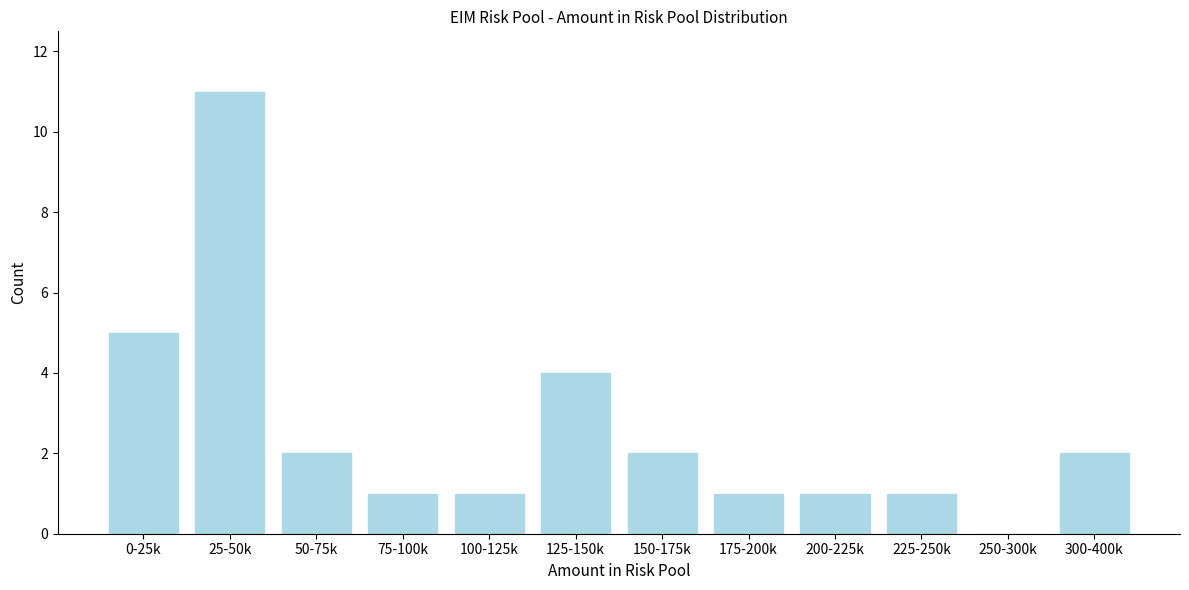

Reading left to right, extract all data points from this chart.

0-25k=5	25-50k=11	50-75k=2	75-100k=1	100-125k=1	125-150k=4	150-175k=2	175-200k=1	200-225k=1	225-250k=1	250-300k=0	300-400k=2